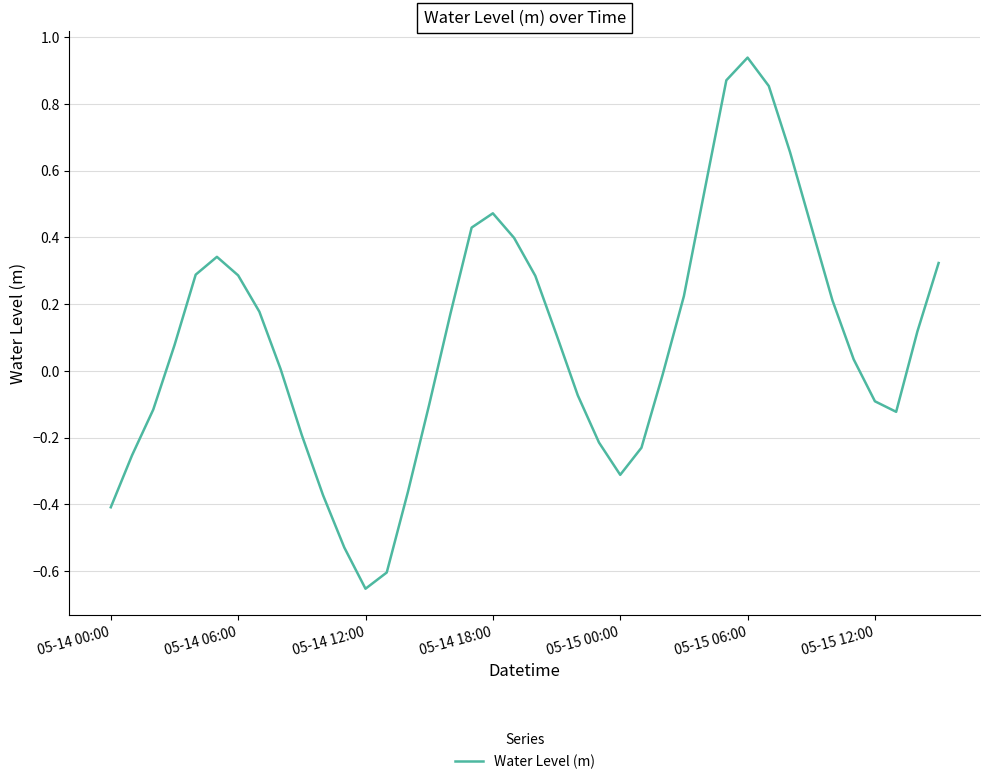

What is the difference between the maximum and minimum values?

1.6